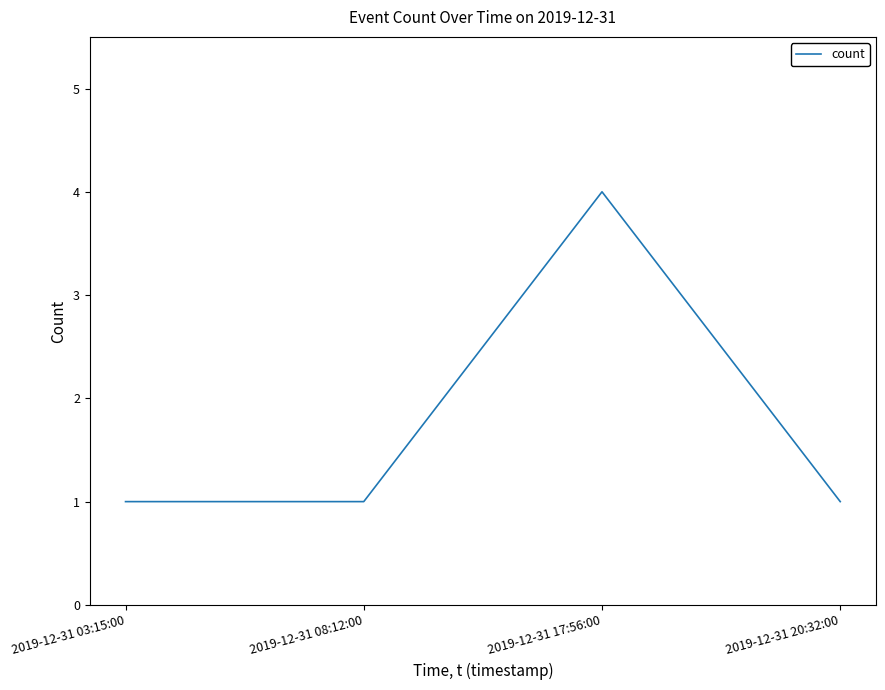

Does the chart display data point markers on the line(s)?

No